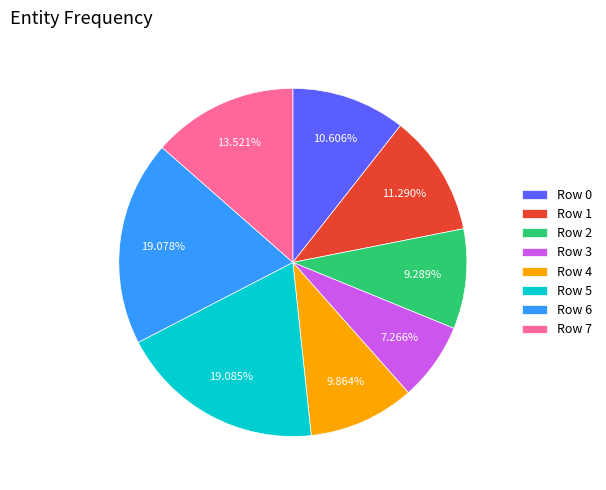

Which slice is the smallest?

Row 3